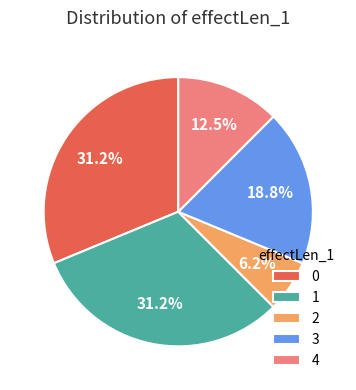

Approximately how many times larger is the value at 0 compared to 1?

1.0